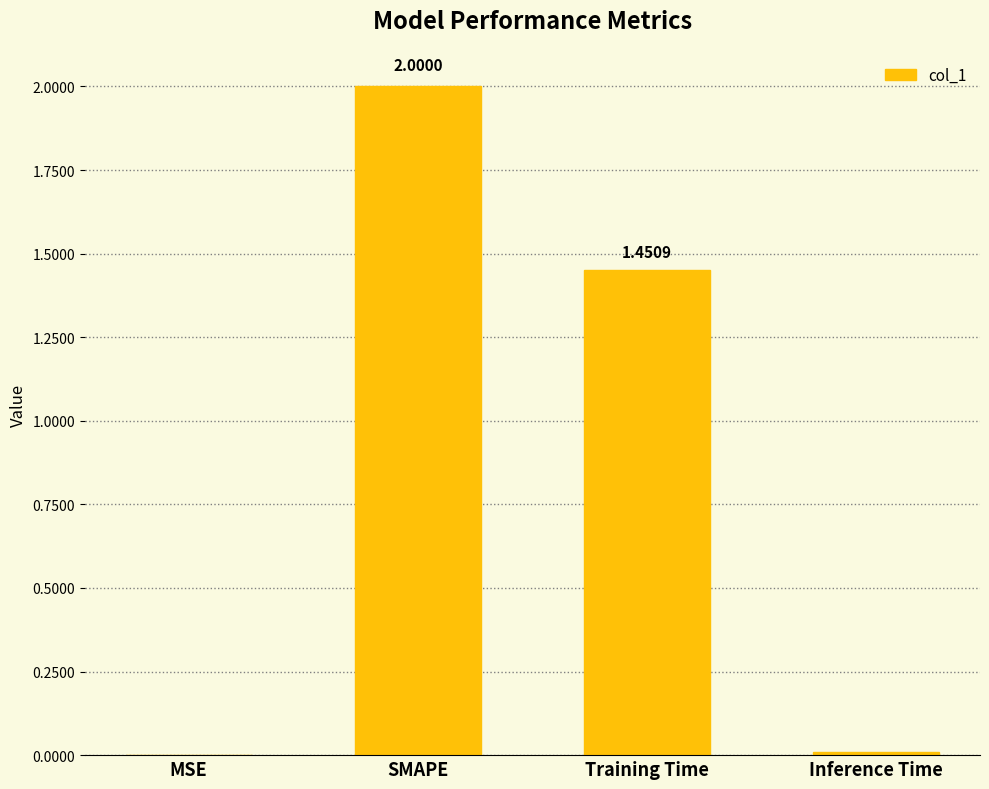

What is the average value?

0.9